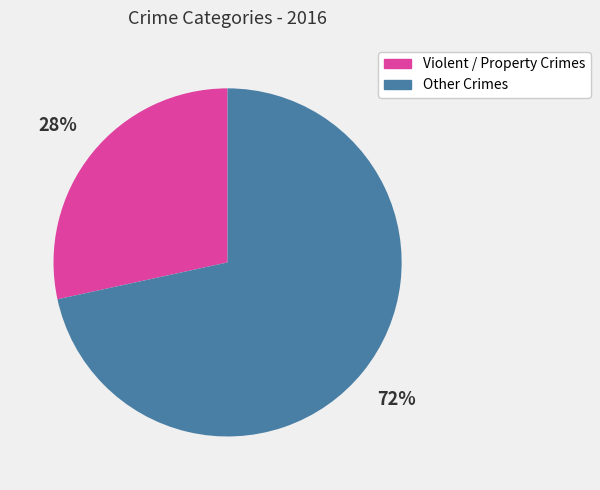

To the nearest percent, what is the average slice percentage?

50%